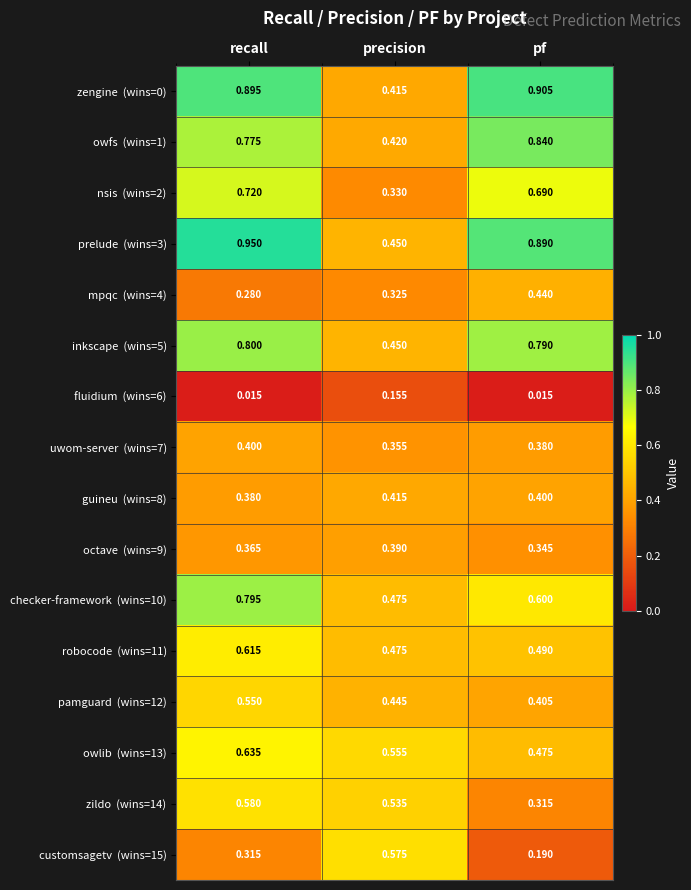

At which category is the sum across all series the highest?

recall